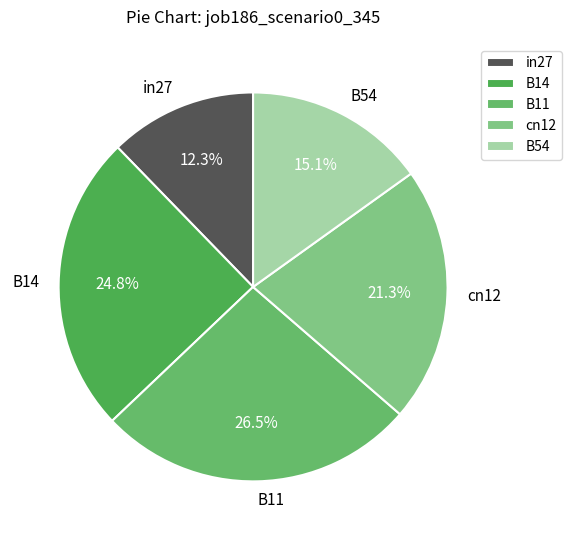

Is it true that in27 is 1% of the pie?

False